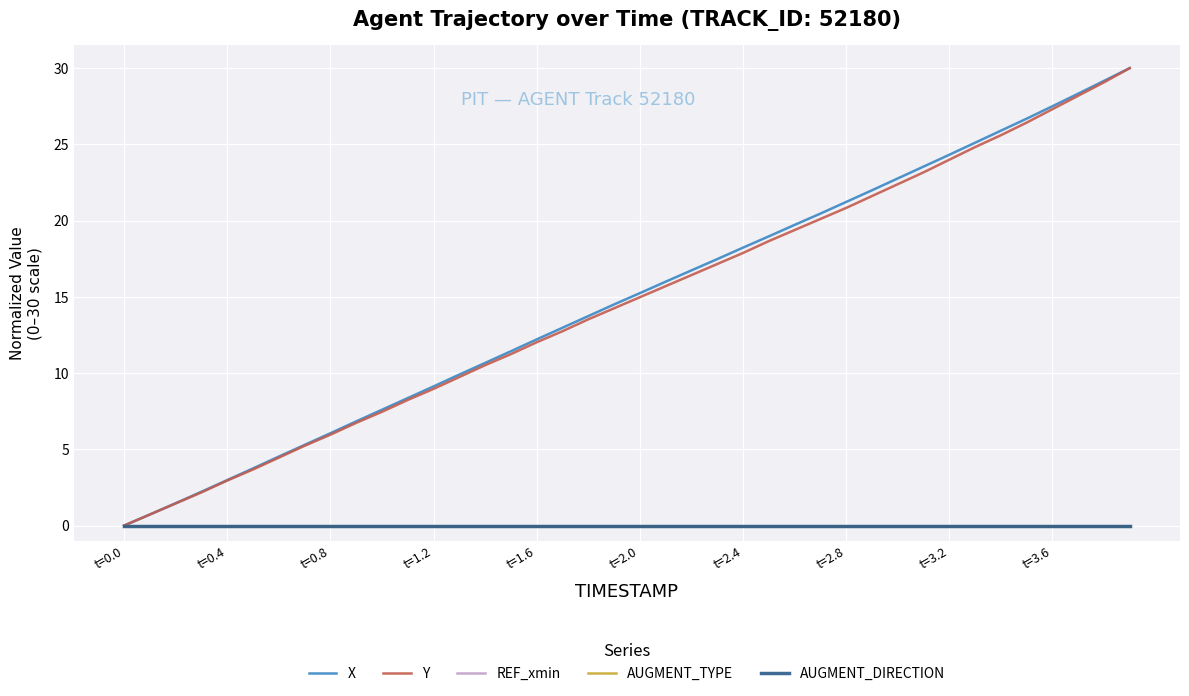

Which series has the widest spread of values?

X